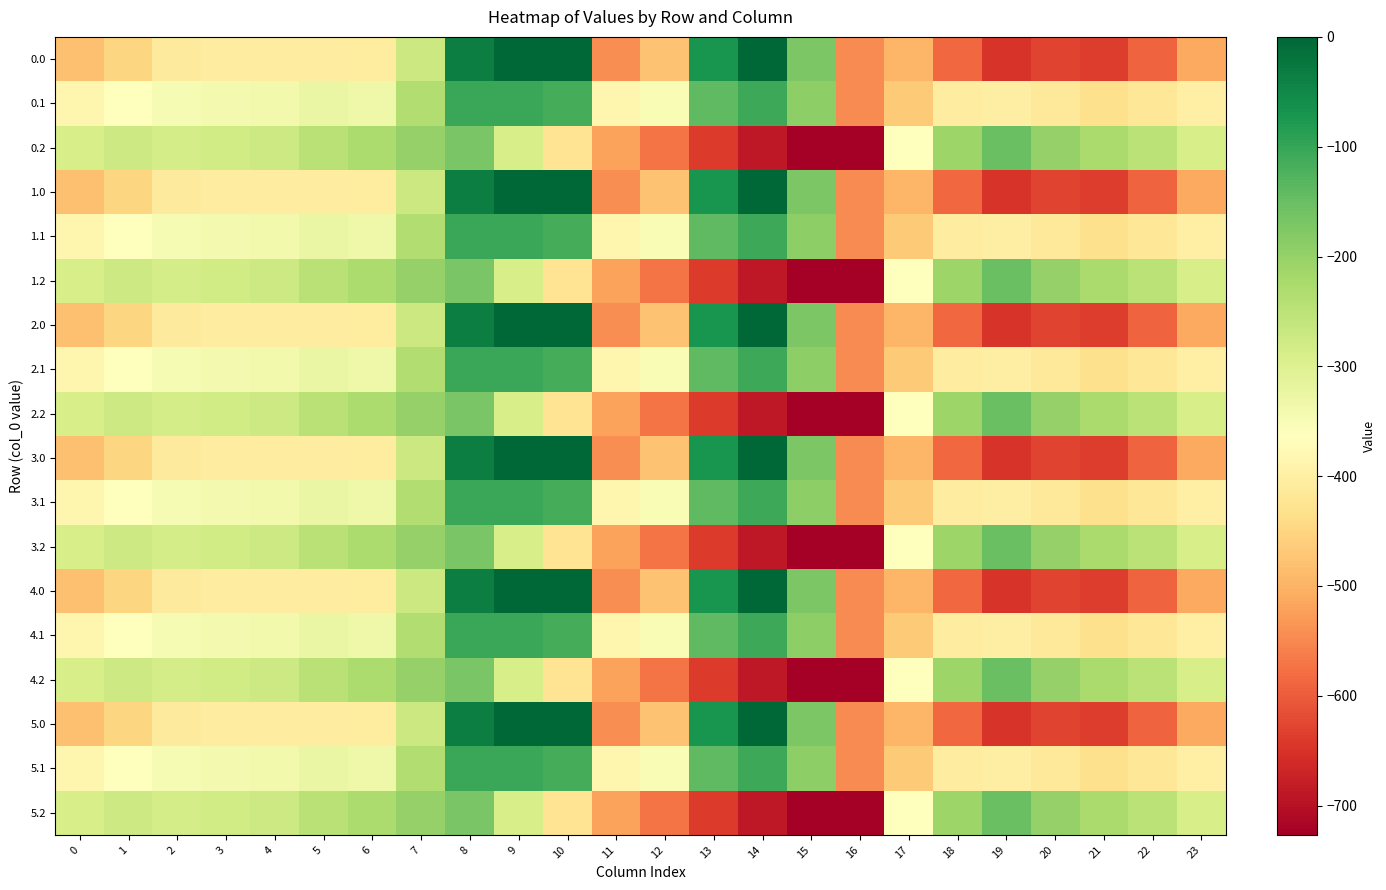

Reading left to right, list all the values displayed in this chart.

0.0: 0=-482.0	1=-449.5	2=-410.3	3=-404.4	4=-404.9	5=-403.8	6=-408.0	7=-270.7	8=-35.0	9=0.0	10=0.0	11=-544.3	12=-477.2	13=-70.2	14=-0.3	15=-172.8	16=-545.4	17=-494.8	18=-586.7	19=-649.2	20=-629.9	21=-638.4	22=-592.3	23=-511.3
0.1: 0=-384.6	1=-361.1	2=-347.9	3=-342.7	4=-339.6	5=-325.7	6=-332.2	7=-234.9	8=-102.3	9=-104.8	10=-114.0	11=-384.7	12=-350.8	13=-141.2	14=-105.5	15=-190.4	16=-547.3	17=-466.6	18=-405.4	19=-400.2	20=-414.5	21=-432.4	22=-419.9	23=-399.4
0.2: 0=-287.1	1=-272.7	2=-285.5	3=-281.0	4=-274.4	5=-245.0	6=-228.8	7=-199.0	8=-169.5	9=-288.5	10=-423.5	11=-520.6	12=-571.2	13=-640.4	14=-687.4	15=-725.8	16=-726.6	17=-362.4	18=-210.0	19=-151.0	20=-199.2	21=-226.4	22=-247.4	23=-287.5
1.0: 0=-482.0	1=-449.5	2=-410.3	3=-404.4	4=-404.9	5=-403.8	6=-408.0	7=-270.7	8=-35.0	9=0.0	10=0.0	11=-544.3	12=-477.2	13=-70.2	14=-0.3	15=-172.8	16=-545.4	17=-494.8	18=-586.7	19=-649.2	20=-629.9	21=-638.4	22=-592.3	23=-511.3
1.1: 0=-384.6	1=-361.1	2=-347.9	3=-342.7	4=-339.6	5=-325.7	6=-332.2	7=-234.9	8=-102.3	9=-104.8	10=-114.0	11=-384.7	12=-350.8	13=-141.2	14=-105.5	15=-190.4	16=-547.3	17=-466.6	18=-405.4	19=-400.2	20=-414.5	21=-432.4	22=-419.9	23=-399.4
1.2: 0=-287.1	1=-272.7	2=-285.5	3=-281.0	4=-274.4	5=-245.0	6=-228.8	7=-199.0	8=-169.5	9=-288.5	10=-423.5	11=-520.6	12=-571.2	13=-640.4	14=-687.4	15=-725.8	16=-726.6	17=-362.4	18=-210.0	19=-151.0	20=-199.2	21=-226.4	22=-247.4	23=-287.5
2.0: 0=-482.0	1=-449.5	2=-410.3	3=-404.4	4=-404.9	5=-403.8	6=-408.0	7=-270.7	8=-35.0	9=0.0	10=0.0	11=-544.3	12=-477.2	13=-70.2	14=-0.3	15=-172.8	16=-545.4	17=-494.8	18=-586.7	19=-649.2	20=-629.9	21=-638.4	22=-592.3	23=-511.3
2.1: 0=-384.6	1=-361.1	2=-347.9	3=-342.7	4=-339.6	5=-325.7	6=-332.2	7=-234.9	8=-102.3	9=-104.8	10=-114.0	11=-384.7	12=-350.8	13=-141.2	14=-105.5	15=-190.4	16=-547.3	17=-466.6	18=-405.4	19=-400.2	20=-414.5	21=-432.4	22=-419.9	23=-399.4
2.2: 0=-287.1	1=-272.7	2=-285.5	3=-281.0	4=-274.4	5=-245.0	6=-228.8	7=-199.0	8=-169.5	9=-288.5	10=-423.5	11=-520.6	12=-571.2	13=-640.4	14=-687.4	15=-725.8	16=-726.6	17=-362.4	18=-210.0	19=-151.0	20=-199.2	21=-226.4	22=-247.4	23=-287.5
3.0: 0=-482.0	1=-449.5	2=-410.3	3=-404.4	4=-404.9	5=-403.8	6=-408.0	7=-270.7	8=-35.0	9=0.0	10=0.0	11=-544.3	12=-477.2	13=-70.2	14=-0.3	15=-172.8	16=-545.4	17=-494.8	18=-586.7	19=-649.2	20=-629.9	21=-638.4	22=-592.3	23=-511.3
3.1: 0=-384.6	1=-361.1	2=-347.9	3=-342.7	4=-339.6	5=-325.7	6=-332.2	7=-234.9	8=-102.3	9=-104.8	10=-114.0	11=-384.7	12=-350.8	13=-141.2	14=-105.5	15=-190.4	16=-547.3	17=-466.6	18=-405.4	19=-400.2	20=-414.5	21=-432.4	22=-419.9	23=-399.4
3.2: 0=-287.1	1=-272.7	2=-285.5	3=-281.0	4=-274.4	5=-245.0	6=-228.8	7=-199.0	8=-169.5	9=-288.5	10=-423.5	11=-520.6	12=-571.2	13=-640.4	14=-687.4	15=-725.8	16=-726.6	17=-362.4	18=-210.0	19=-151.0	20=-199.2	21=-226.4	22=-247.4	23=-287.5
4.0: 0=-482.0	1=-449.5	2=-410.3	3=-404.4	4=-404.9	5=-403.8	6=-408.0	7=-270.7	8=-35.0	9=0.0	10=0.0	11=-544.3	12=-477.2	13=-70.2	14=-0.3	15=-172.8	16=-545.4	17=-494.8	18=-586.7	19=-649.2	20=-629.9	21=-638.4	22=-592.3	23=-511.3
4.1: 0=-384.6	1=-361.1	2=-347.9	3=-342.7	4=-339.6	5=-325.7	6=-332.2	7=-234.9	8=-102.3	9=-104.8	10=-114.0	11=-384.7	12=-350.8	13=-141.2	14=-105.5	15=-190.4	16=-547.3	17=-466.6	18=-405.4	19=-400.2	20=-414.5	21=-432.4	22=-419.9	23=-399.4
4.2: 0=-287.1	1=-272.7	2=-285.5	3=-281.0	4=-274.4	5=-245.0	6=-228.8	7=-199.0	8=-169.5	9=-288.5	10=-423.5	11=-520.6	12=-571.2	13=-640.4	14=-687.4	15=-725.8	16=-726.6	17=-362.4	18=-210.0	19=-151.0	20=-199.2	21=-226.4	22=-247.4	23=-287.5
5.0: 0=-482.0	1=-449.5	2=-410.3	3=-404.4	4=-404.9	5=-403.8	6=-408.0	7=-270.7	8=-35.0	9=0.0	10=0.0	11=-544.3	12=-477.2	13=-70.2	14=-0.3	15=-172.8	16=-545.4	17=-494.8	18=-586.7	19=-649.2	20=-629.9	21=-638.4	22=-592.3	23=-511.3
5.1: 0=-384.6	1=-361.1	2=-347.9	3=-342.7	4=-339.6	5=-325.7	6=-332.2	7=-234.9	8=-102.3	9=-104.8	10=-114.0	11=-384.7	12=-350.8	13=-141.2	14=-105.5	15=-190.4	16=-547.3	17=-466.6	18=-405.4	19=-400.2	20=-414.5	21=-432.4	22=-419.9	23=-399.4
5.2: 0=-287.1	1=-272.7	2=-285.5	3=-281.0	4=-274.4	5=-245.0	6=-228.8	7=-199.0	8=-169.5	9=-288.5	10=-423.5	11=-520.6	12=-571.2	13=-640.4	14=-687.4	15=-725.8	16=-726.6	17=-362.4	18=-210.0	19=-151.0	20=-199.2	21=-226.4	22=-247.4	23=-287.5